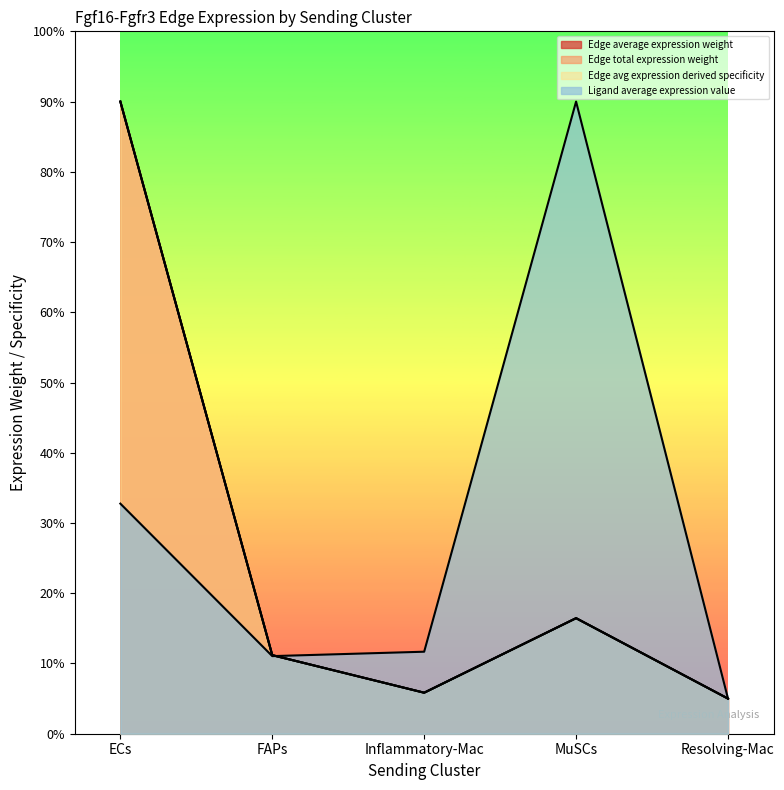

The Ligand average expression value series shows 5.0 at Resolving-Mac. True or false?

True